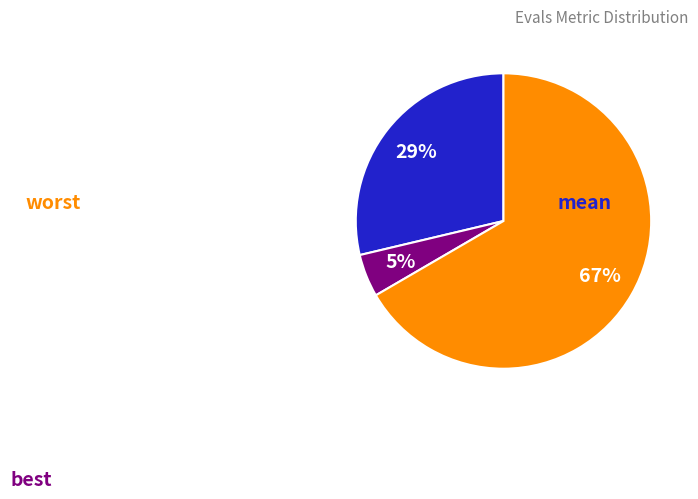

Is there a majority slice in this chart?

Yes